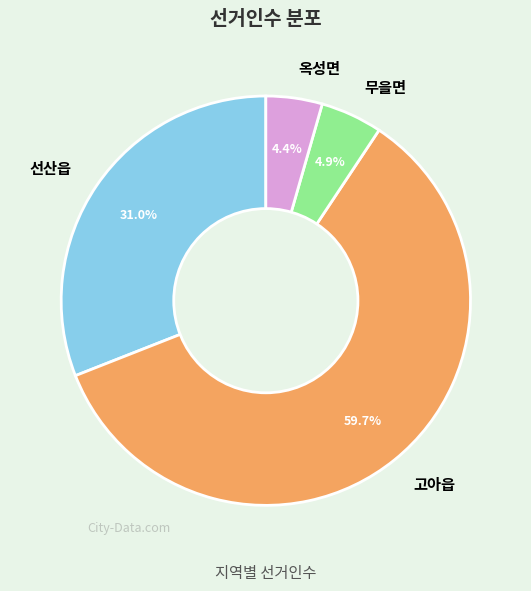

Approximately how many times larger is the value at 선산읍 compared to 옥성면?

7.0